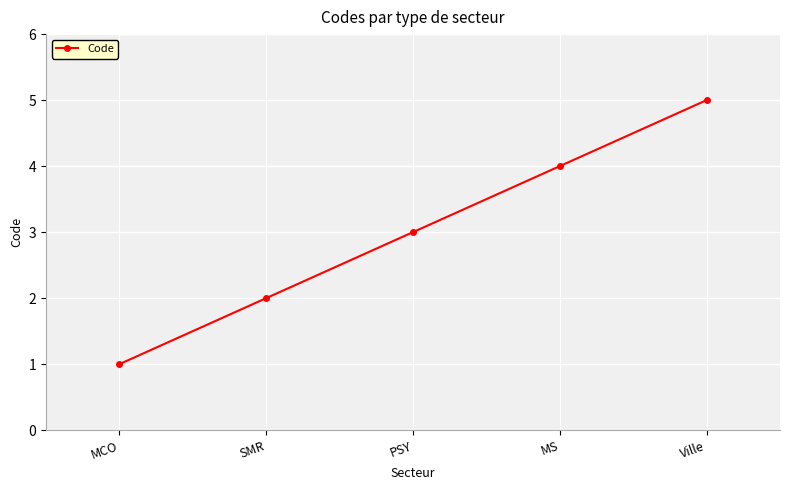

What is the change in value from MS to Ville?

+1